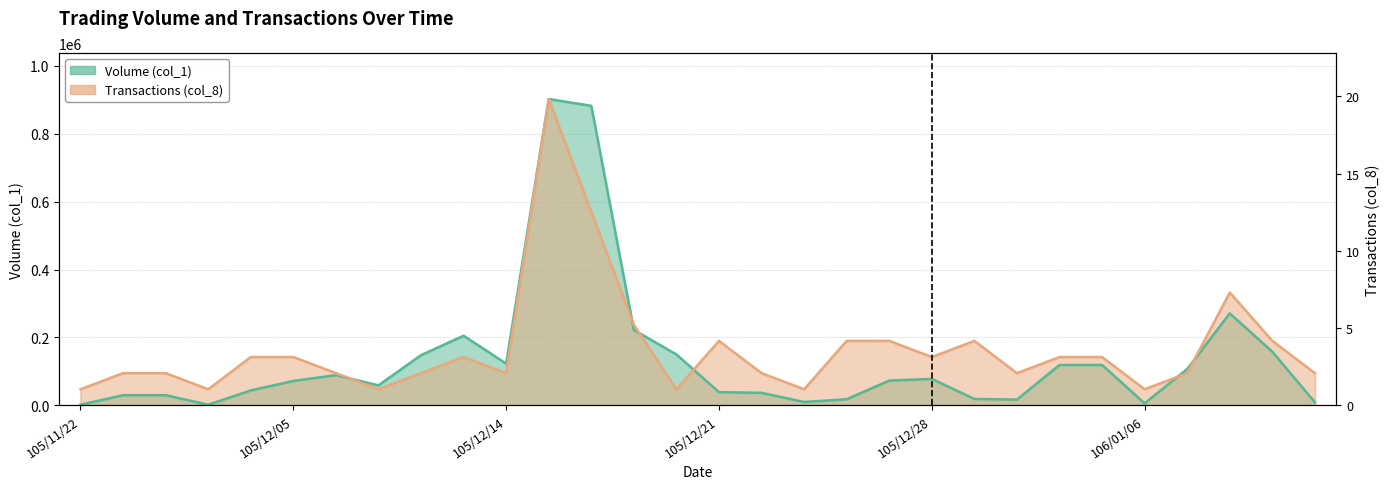

Which category has the highest value across all series?

105/12/15